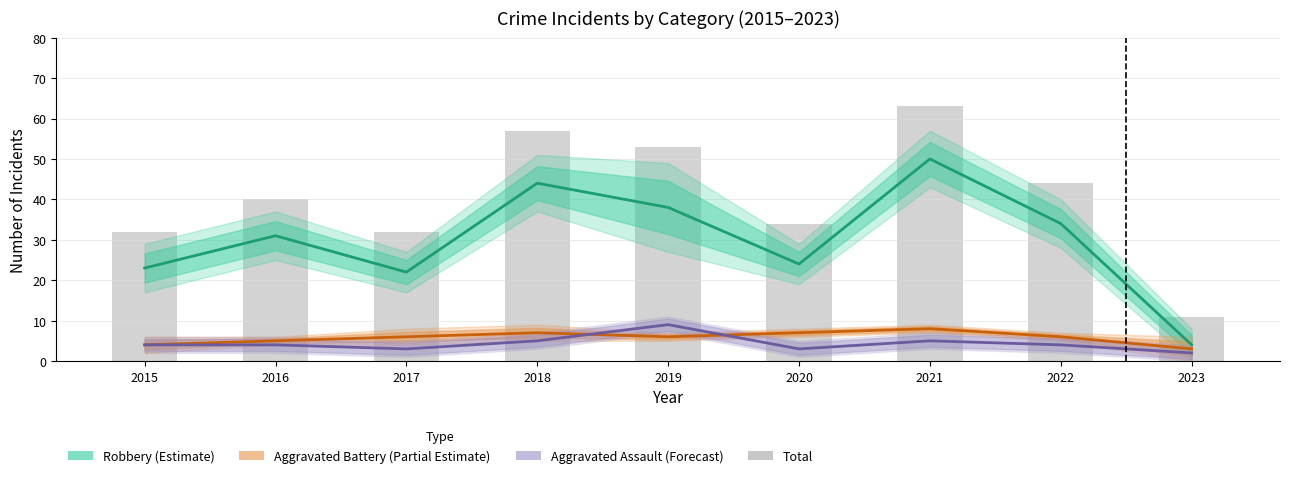

Which series has the largest total across all categories?

Total